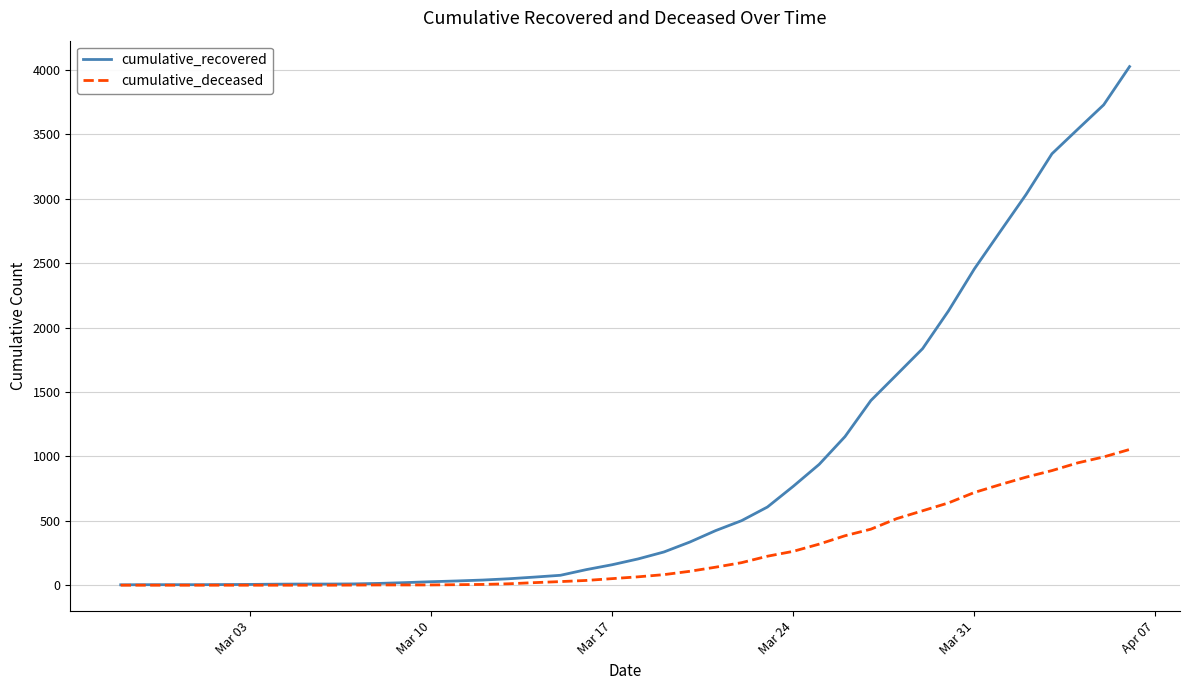

What is the difference between the maximum and minimum values in the cumulative_deceased series?

1054